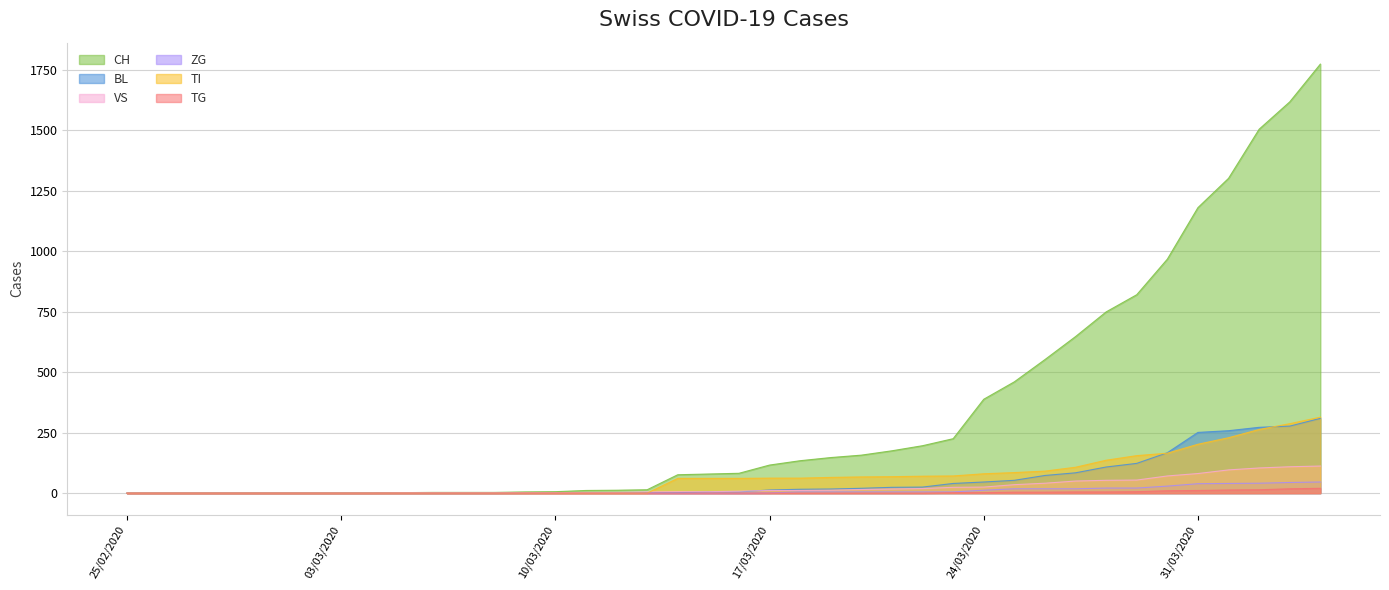

What is the maximum value for VS?

112